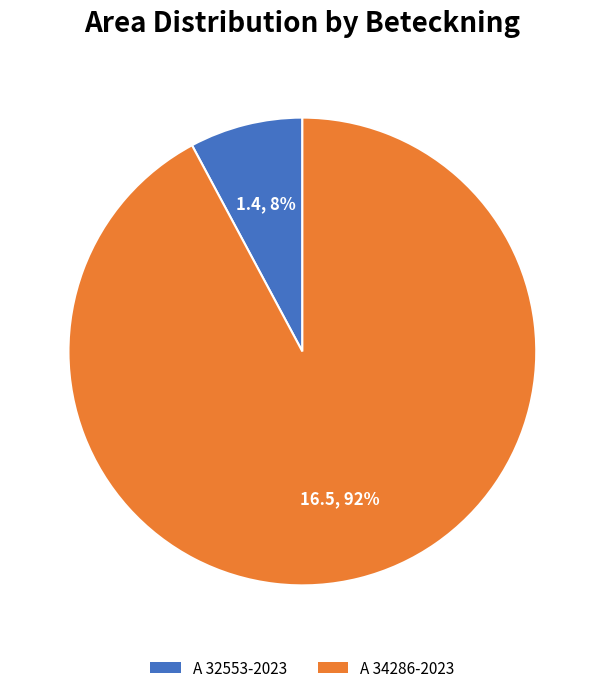

To the nearest percent, what is the combined percentage of A 34286-2023 and A 32553-2023?

100%